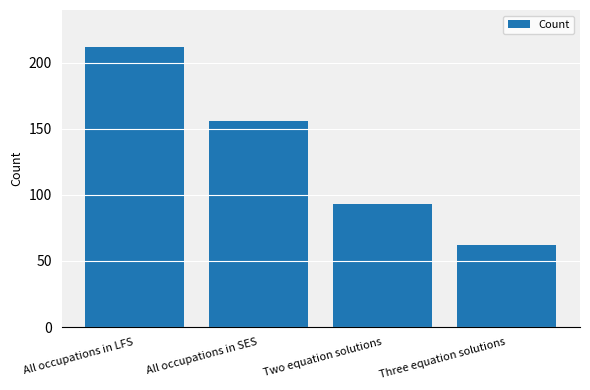

Which category has the lowest value across all series?

Three equation solutions